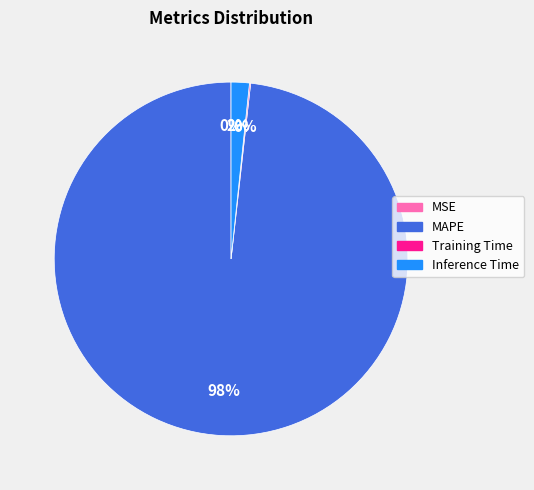

The MAPE slice represents 98% of the pie. True or false?

True